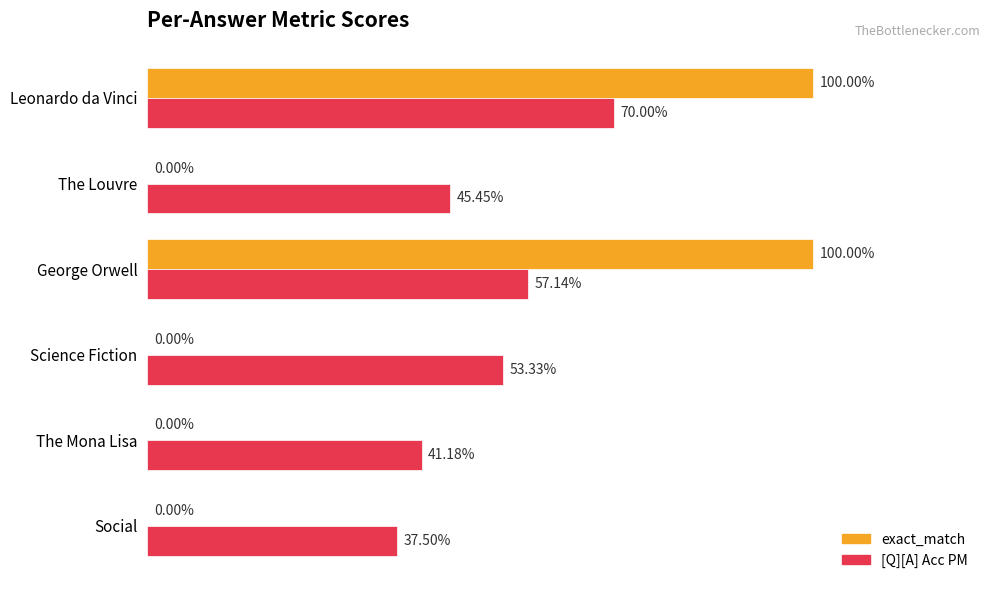

What are all the series names shown in the legend?

exact_match, [Q][A] Acc PM